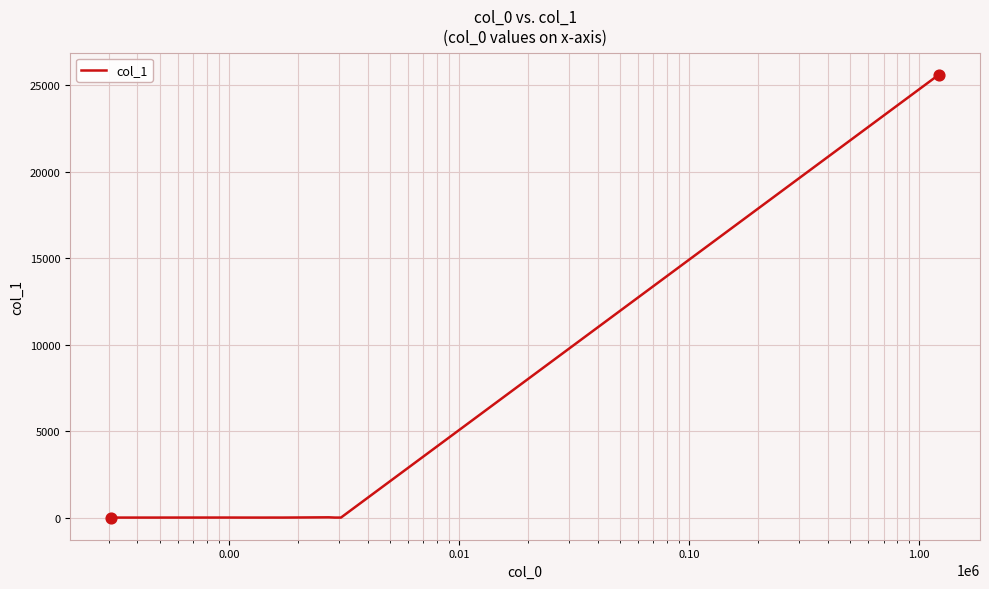

What is the maximum value shown in the chart?

25598.5